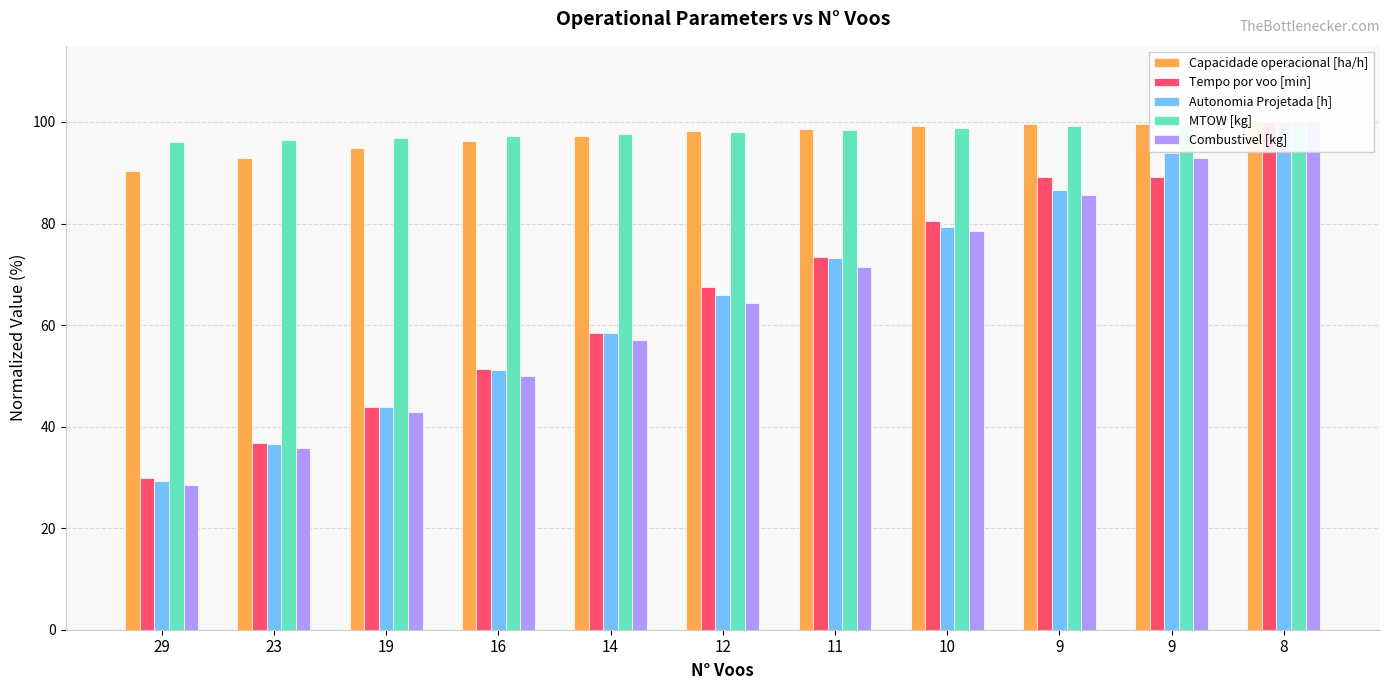

The value of Capacidade operacional [ha/h] at 9 is 43.9. True or false?

False